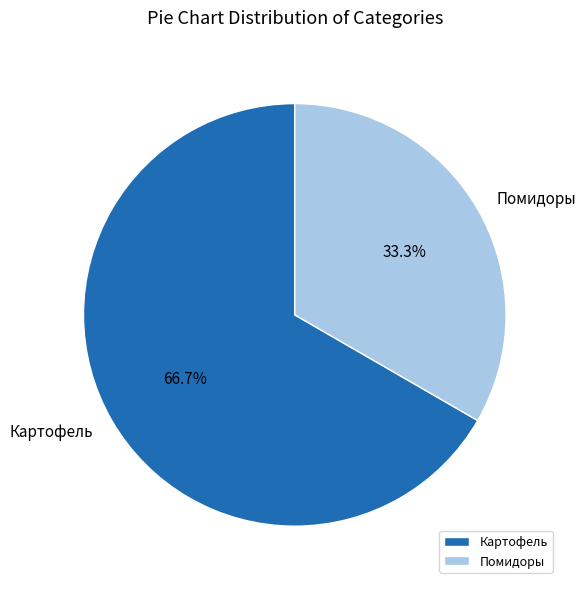

Is it true that Помидоры is 33% of the pie?

True